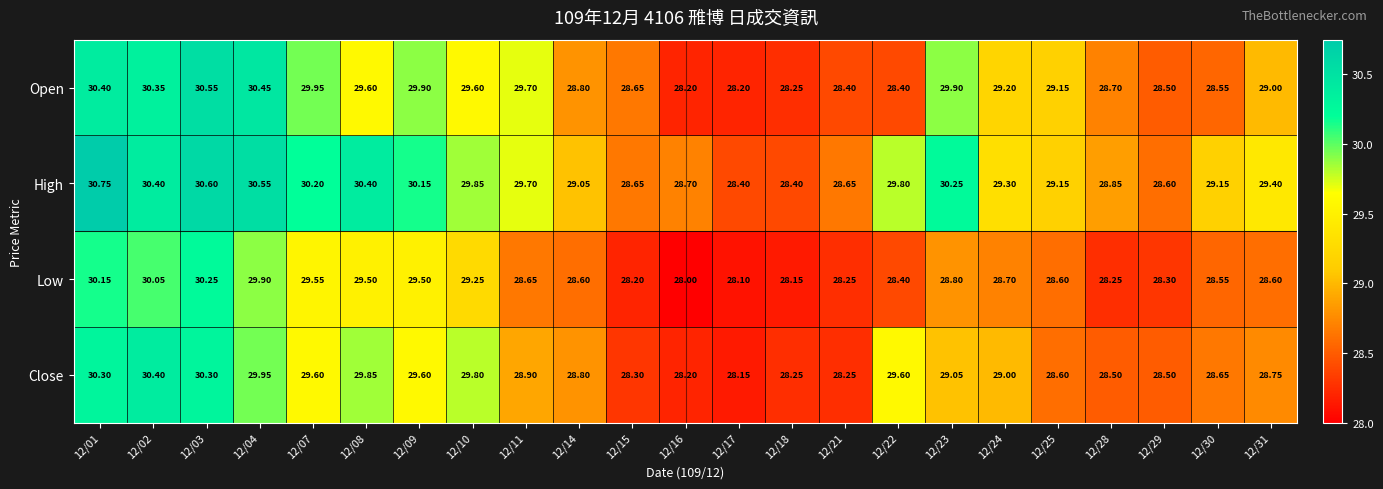

What is the minimum value shown in the chart?

28.0